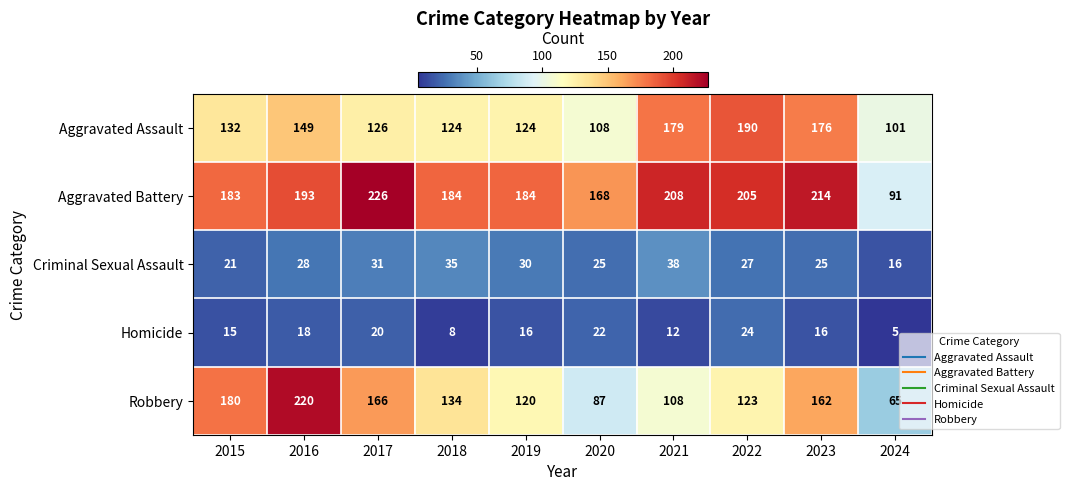

The Criminal Sexual Assault series shows 23 at 2018. True or false?

False